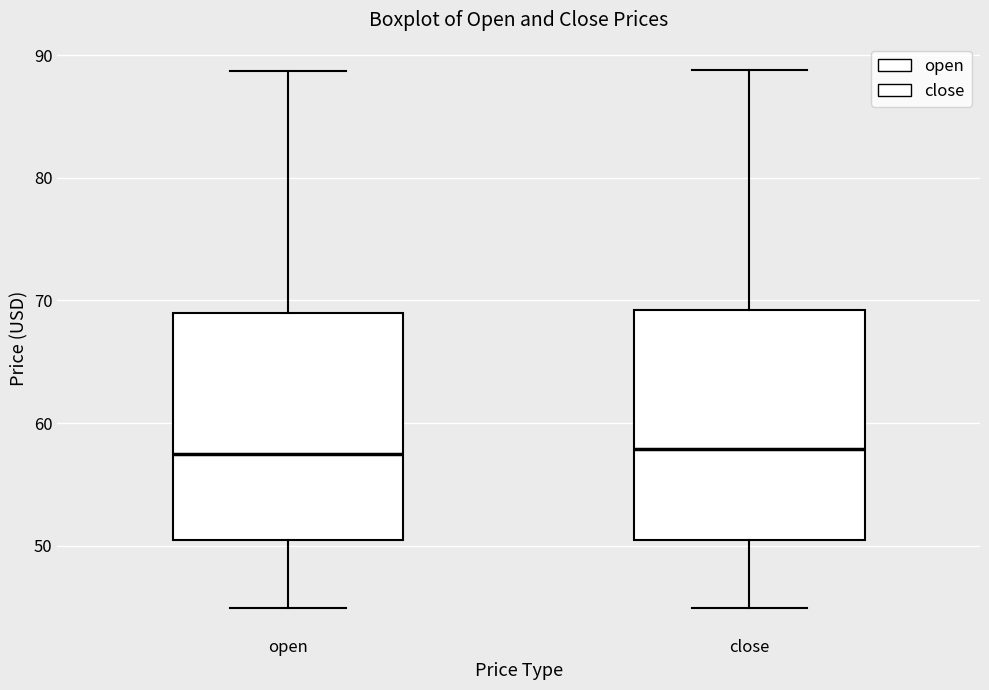

Reading left to right, read every box against the y-axis: the position of its median line, the range the box covers, and the ends of its whiskers. The values are not printed on the chart, so give them approximately, as read against the axis.

open: median 58, box 50 to 69, whiskers 45 to 89
close: median 58, box 50 to 69, whiskers 45 to 89